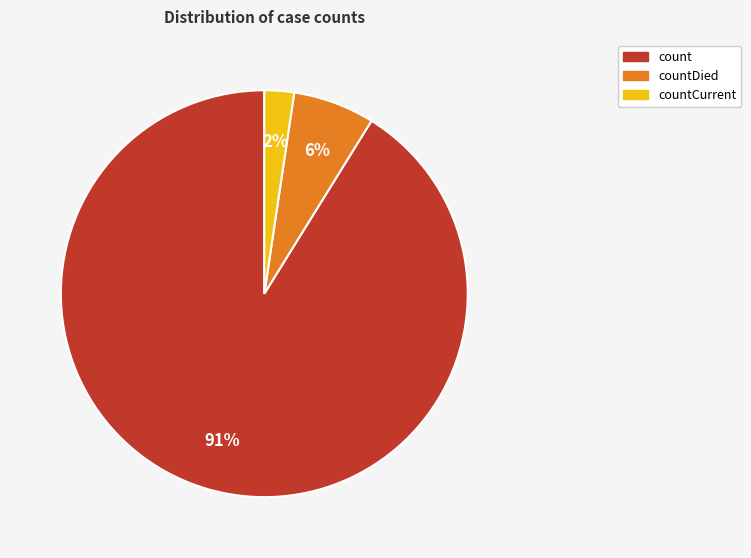

To the nearest percent, what is the average slice percentage?

33%